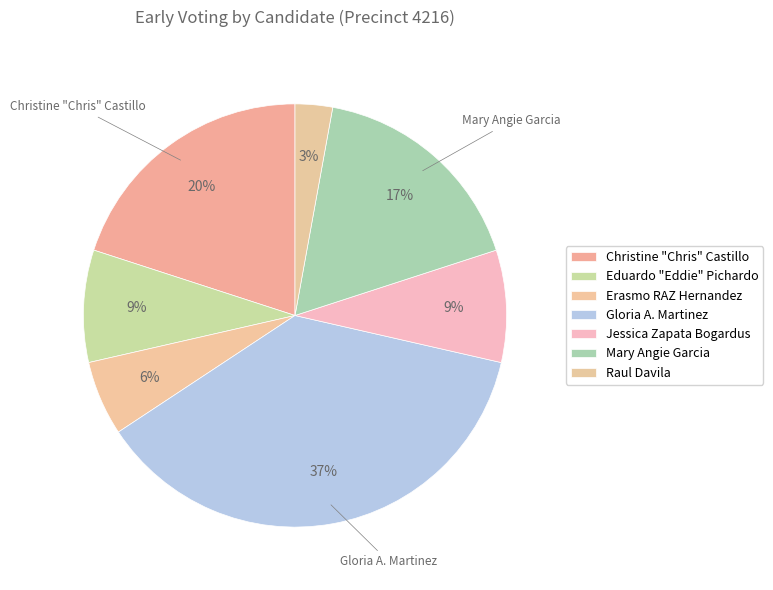

To the nearest percent, what percentage of the pie is Eduardo "Eddie" Pichardo?

9%